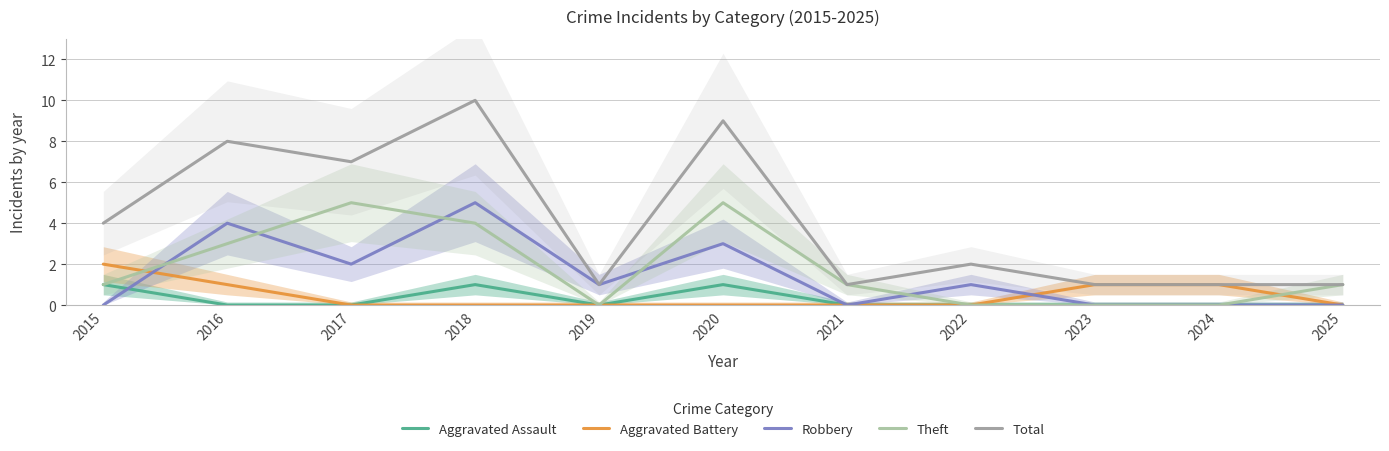

At which category does the chart reach its minimum across all series?

2016